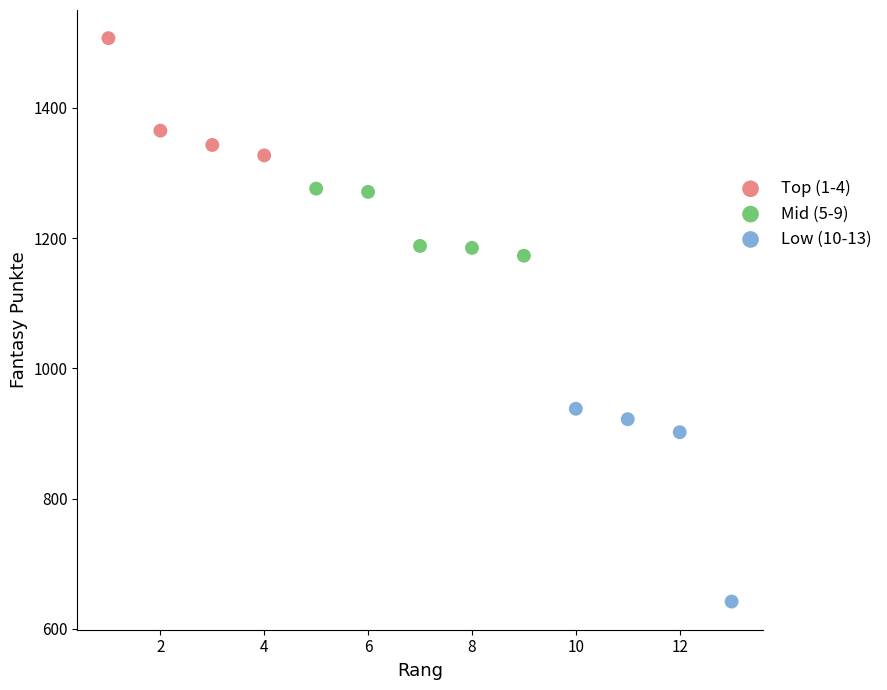

Which series has the largest Y range (max minus min)?

Low (10-13)